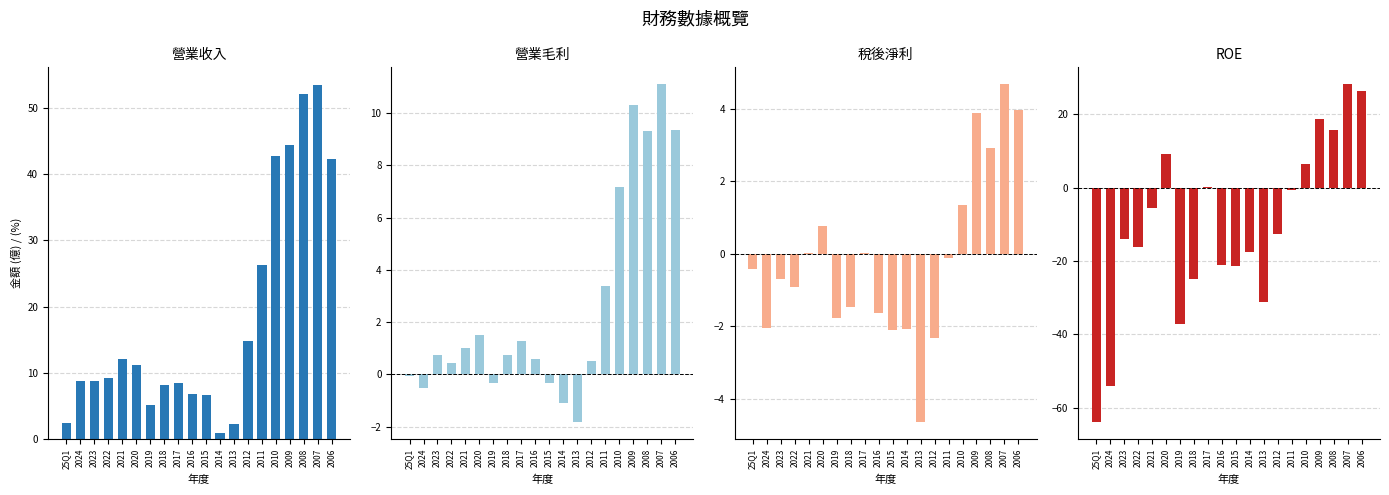

Does the chart contain stacked bars?

No